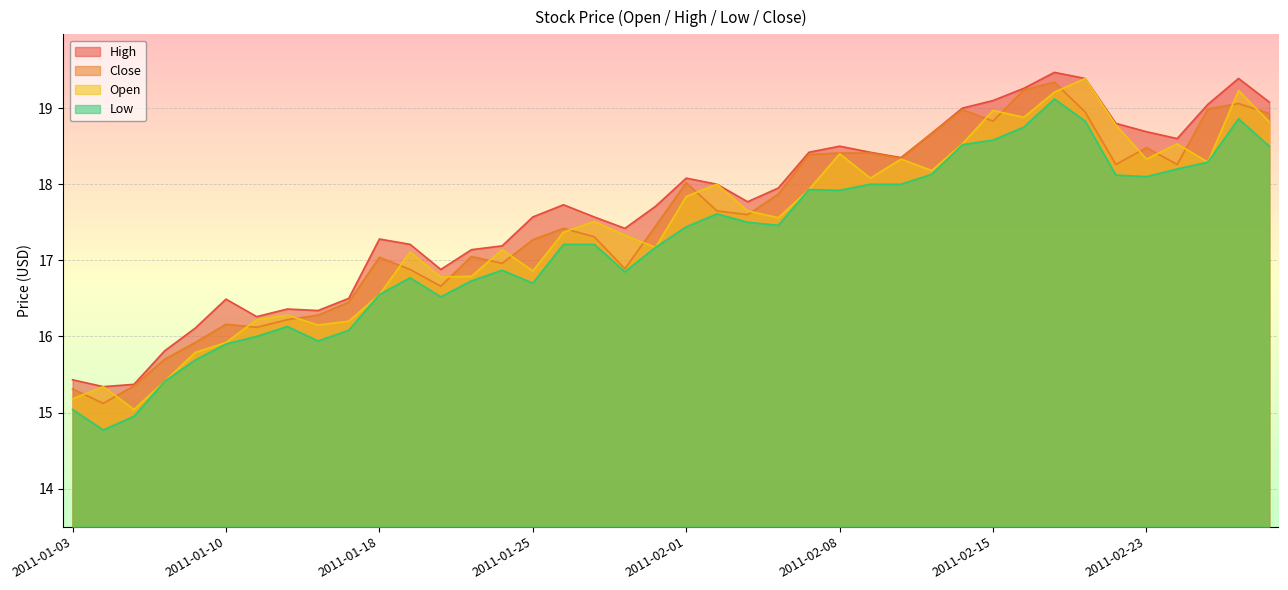

What are all the series names shown in the legend?

High, Close, Open, Low